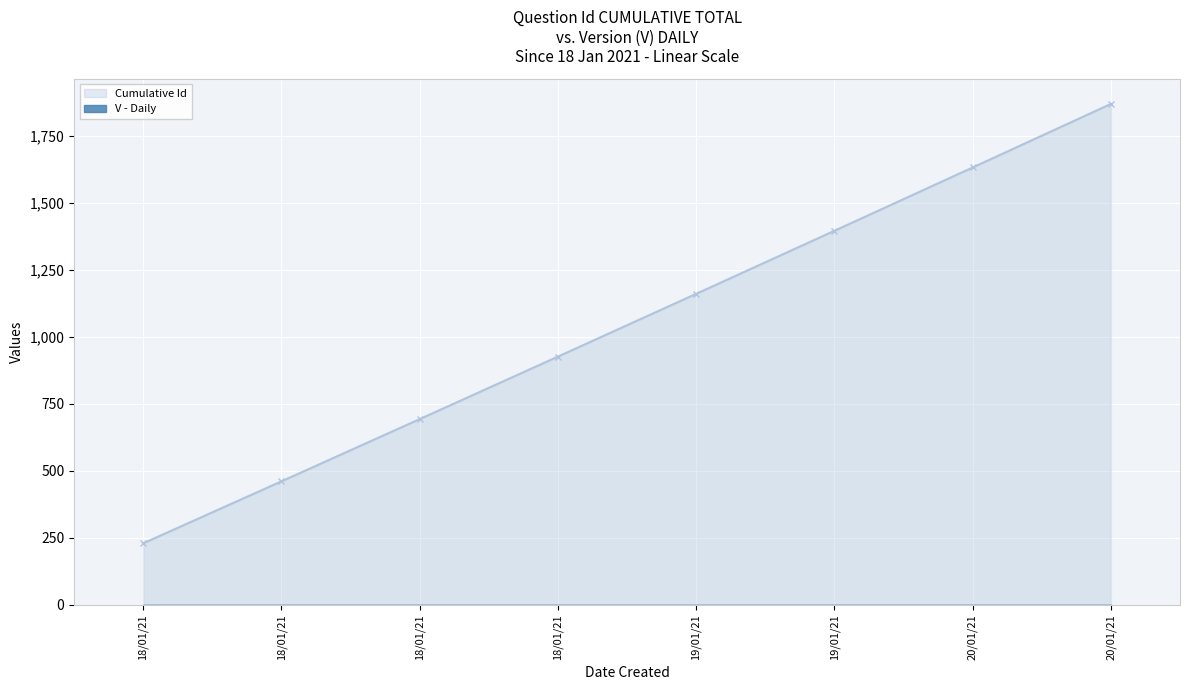

How many values are between 693 and 1631?

5